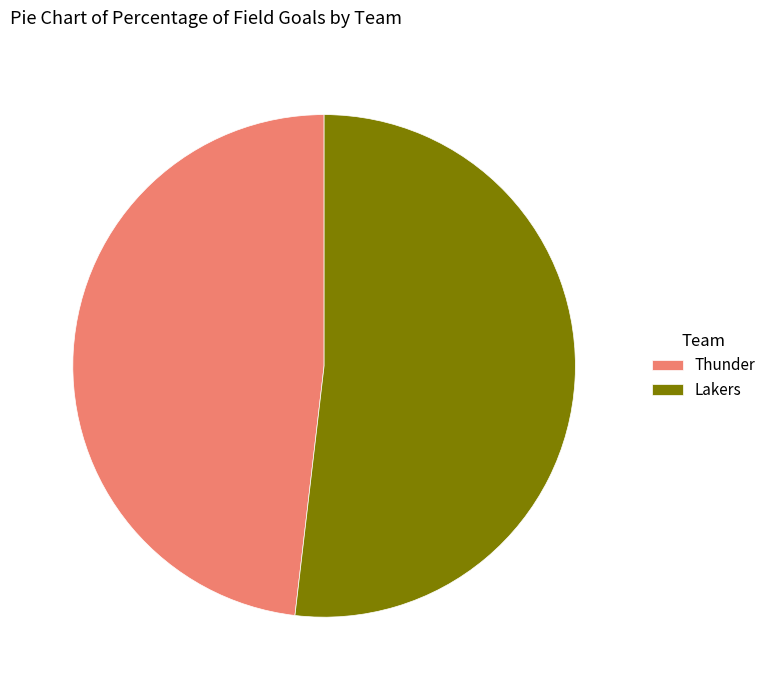

Do Thunder and Lakers together represent more than half of the pie?

Yes